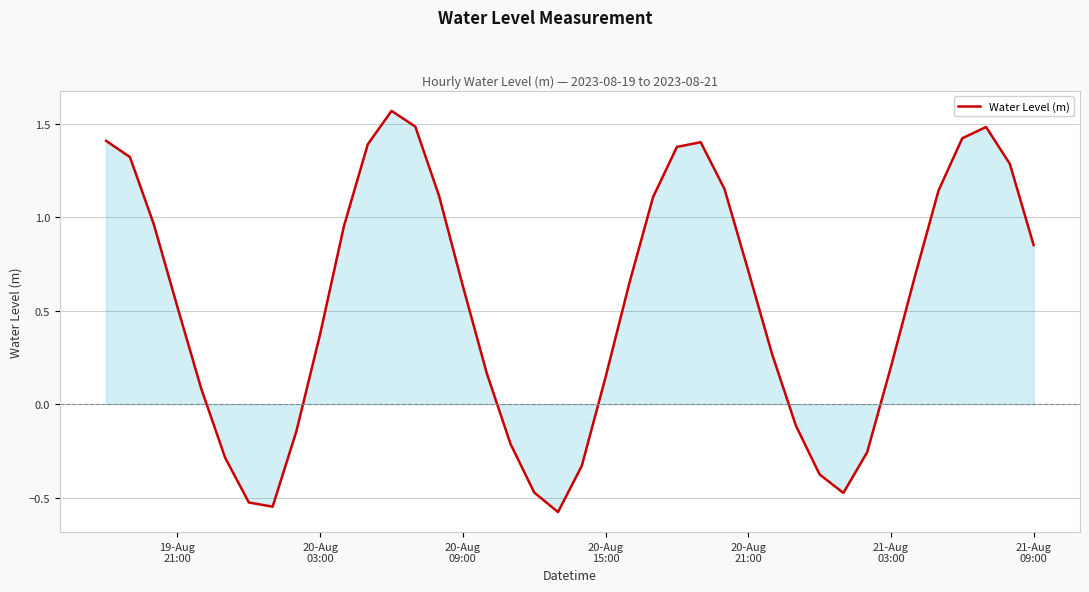

What is the difference between the maximum and minimum values?

2.1